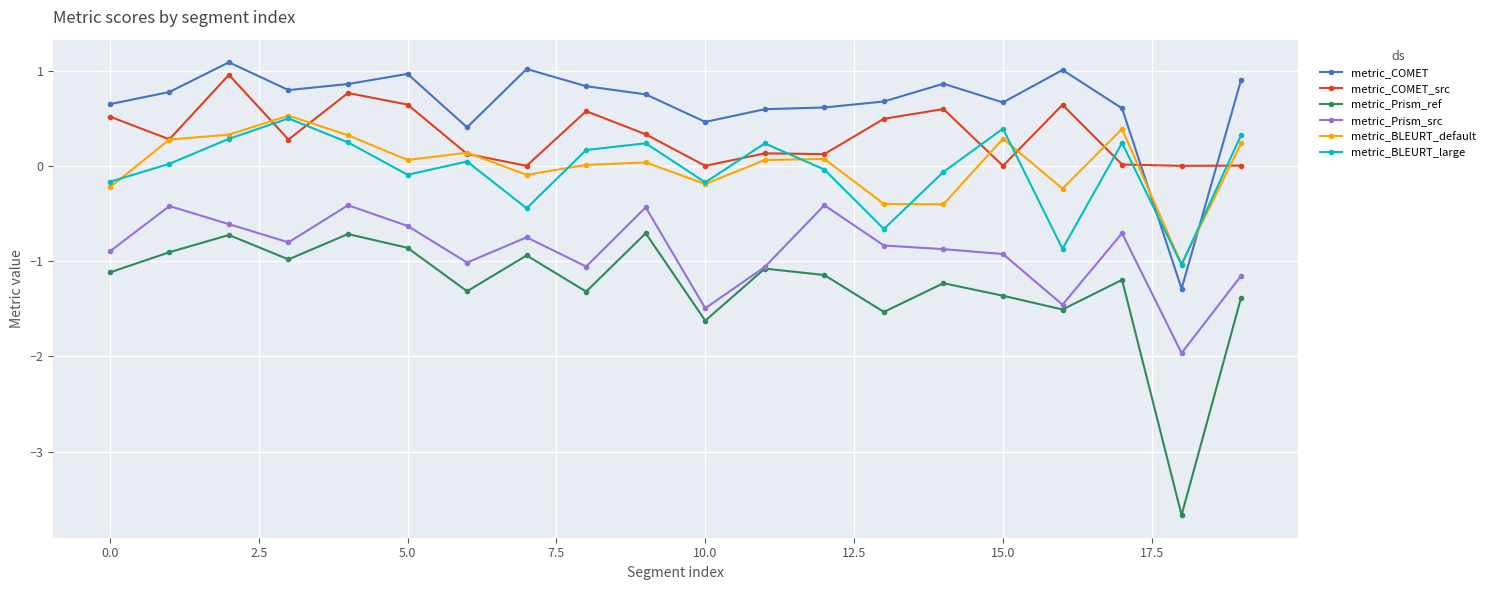

Which series ends up on top after the final intersection of metric_COMET and metric_BLEURT_default?

metric_COMET